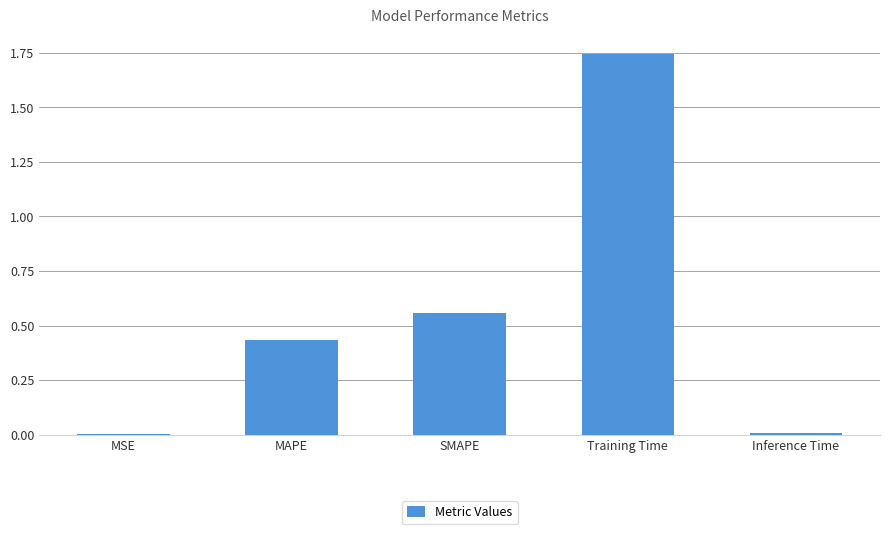

Which has a higher value, MSE or MAPE?

MAPE